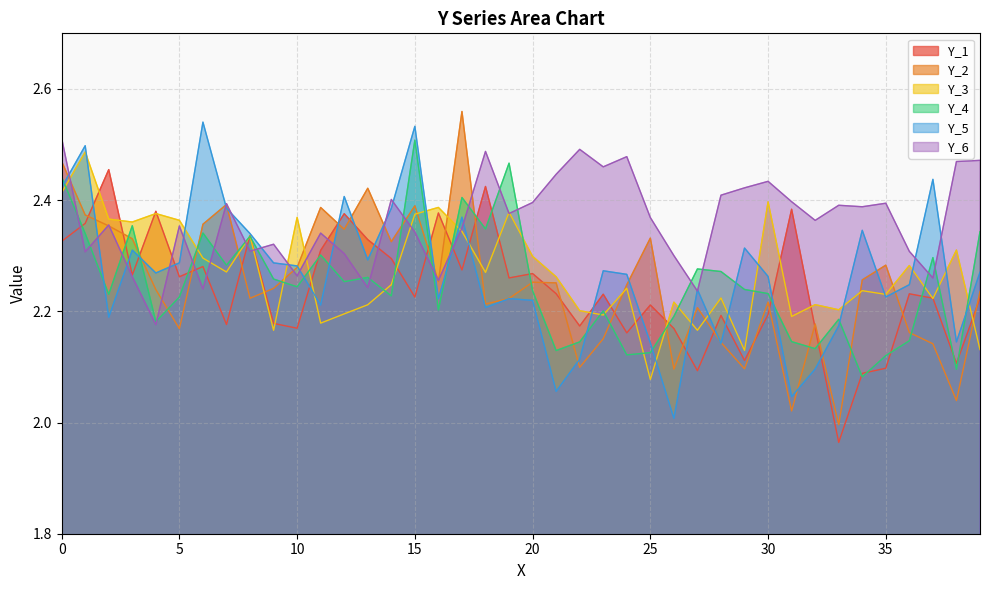

Is the value of Y_5 at 18 greater than the value of Y_1 at 20?

No